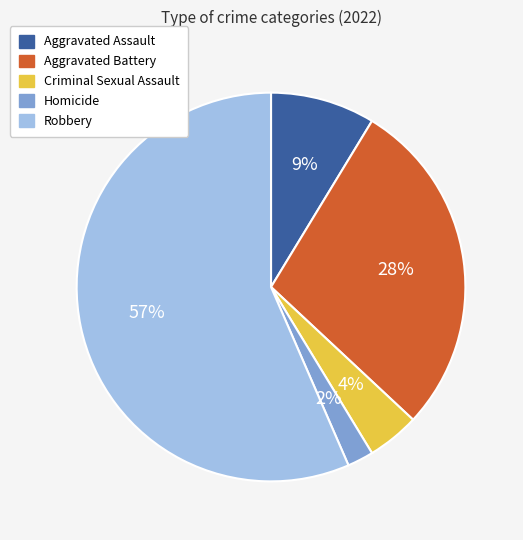

Count the number of slices in the pie.

5